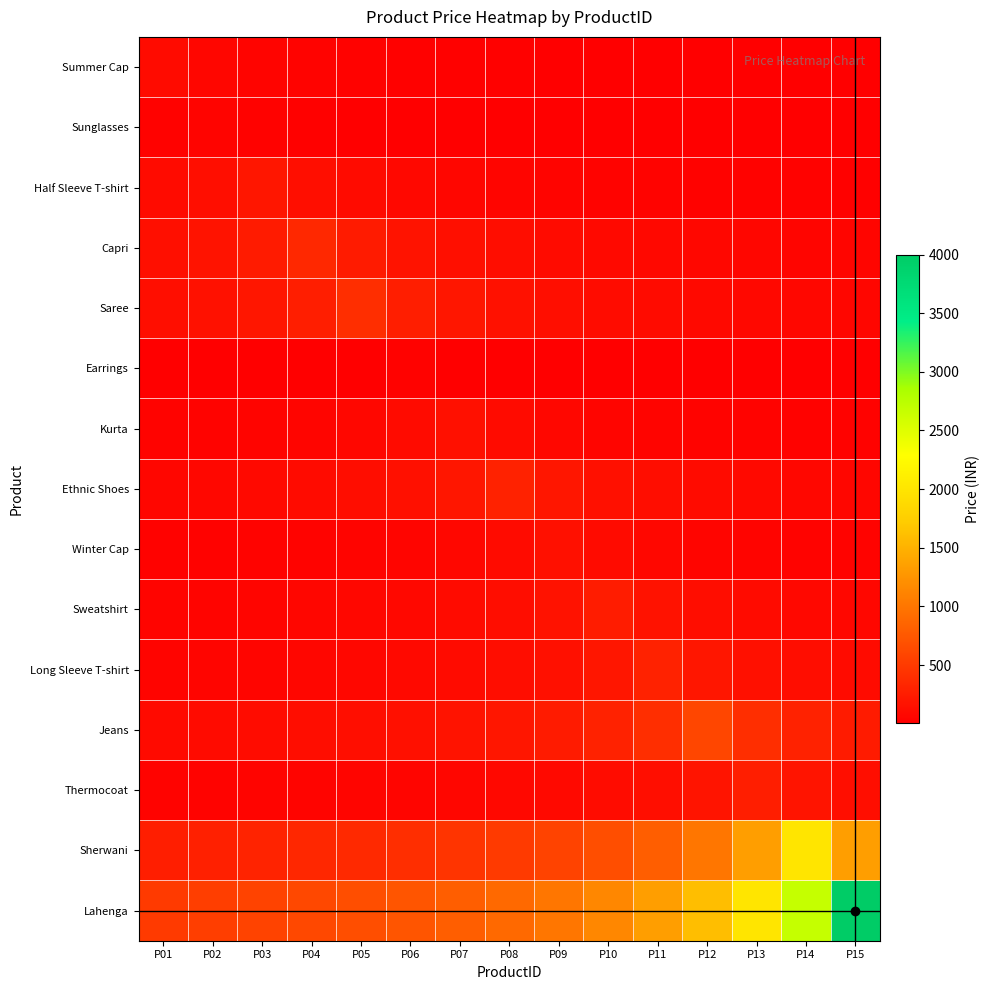

Reading left to right, what are all the values shown in this chart?

Summer Cap: P01=100.0	P02=66.7	P03=50.0	P04=40.0	P05=33.3	P06=28.6	P07=25.0	P08=22.2	P09=20.0	P10=18.2	P11=16.7	P12=15.4	P13=14.3	P14=13.3	P15=12.5
Sunglasses: P01=33.3	P02=50.0	P03=33.3	P04=25.0	P05=20.0	P06=16.7	P07=14.3	P08=12.5	P09=11.1	P10=10.0	P11=9.1	P12=8.3	P13=7.7	P14=7.1	P15=6.7
Half Sleeve T-shirt: P01=100.0	P02=133.3	P03=200.0	P04=133.3	P05=100.0	P06=80.0	P07=66.7	P08=57.1	P09=50.0	P10=44.4	P11=40.0	P12=36.4	P13=33.3	P14=30.8	P15=28.6
Capri: P01=140.0	P02=175.0	P03=233.3	P04=350.0	P05=233.3	P06=175.0	P07=140.0	P08=116.7	P09=100.0	P10=87.5	P11=77.8	P12=70.0	P13=63.6	P14=58.3	P15=53.8
Saree: P01=133.3	P02=160.0	P03=200.0	P04=266.7	P05=400.0	P06=266.7	P07=200.0	P08=160.0	P09=133.3	P10=114.3	P11=100.0	P12=88.9	P13=80.0	P14=72.7	P15=66.7
Earrings: P01=8.6	P02=10.0	P03=12.0	P04=15.0	P05=20.0	P06=30.0	P07=20.0	P08=15.0	P09=12.0	P10=10.0	P11=8.6	P12=7.5	P13=6.7	P14=6.0	P15=5.5
Kurta: P01=37.5	P02=42.9	P03=50.0	P04=60.0	P05=75.0	P06=100.0	P07=150.0	P08=100.0	P09=75.0	P10=60.0	P11=50.0	P12=42.9	P13=37.5	P14=33.3	P15=30.0
Ethnic Shoes: P01=66.7	P02=75.0	P03=85.7	P04=100.0	P05=120.0	P06=150.0	P07=200.0	P08=300.0	P09=200.0	P10=150.0	P11=120.0	P12=100.0	P13=85.7	P14=75.0	P15=66.7
Winter Cap: P01=30.0	P02=33.3	P03=37.5	P04=42.9	P05=50.0	P06=60.0	P07=75.0	P08=100.0	P09=150.0	P10=100.0	P11=75.0	P12=60.0	P13=50.0	P14=42.9	P15=37.5
Sweatshirt: P01=45.5	P02=50.0	P03=55.6	P04=62.5	P05=71.4	P06=83.3	P07=100.0	P08=125.0	P09=166.7	P10=250.0	P11=166.7	P12=125.0	P13=100.0	P14=83.3	P15=71.4
Long Sleeve T-shirt: P01=50.0	P02=54.5	P03=60.0	P04=66.7	P05=75.0	P06=85.7	P07=100.0	P08=120.0	P09=150.0	P10=200.0	P11=300.0	P12=200.0	P13=150.0	P14=120.0	P15=100.0
Jeans: P01=92.3	P02=100.0	P03=109.1	P04=120.0	P05=133.3	P06=150.0	P07=171.4	P08=200.0	P09=240.0	P10=300.0	P11=400.0	P12=600.0	P13=400.0	P14=300.0	P15=240.0
Thermocoat: P01=38.6	P02=41.5	P03=45.0	P04=49.1	P05=54.0	P06=60.0	P07=67.5	P08=77.1	P09=90.0	P10=108.0	P11=135.0	P12=180.0	P13=270.0	P14=180.0	P15=135.0
Sherwani: P01=266.7	P02=285.7	P03=307.7	P04=333.3	P05=363.6	P06=400.0	P07=444.4	P08=500.0	P09=571.4	P10=666.7	P11=800.0	P12=1000.0	P13=1333.3	P14=2000.0	P15=1333.3
Lahenga: P01=500.0	P02=533.3	P03=571.4	P04=615.4	P05=666.7	P06=727.3	P07=800.0	P08=888.9	P09=1000.0	P10=1142.9	P11=1333.3	P12=1600.0	P13=2000.0	P14=2666.7	P15=4000.0